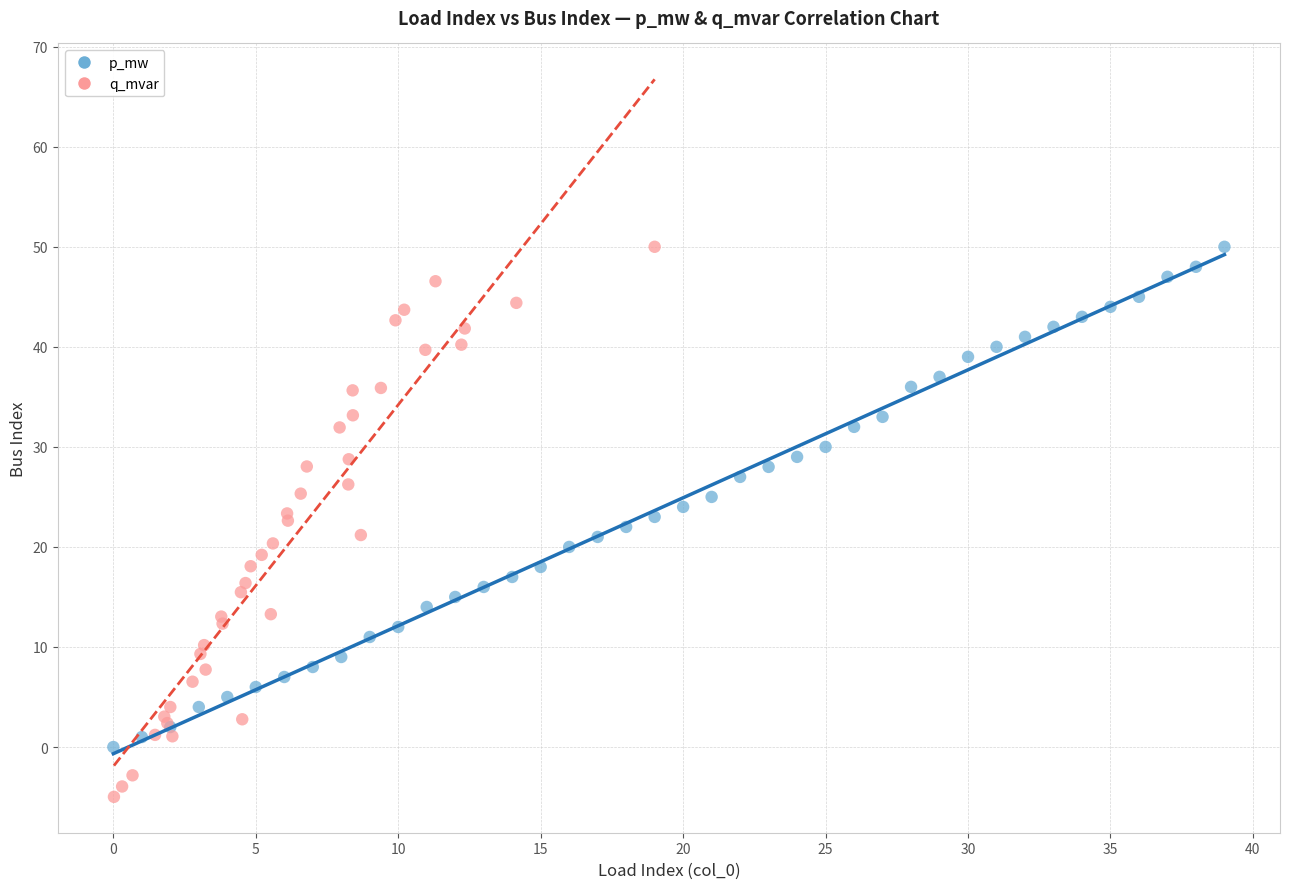

Which series has the widest spread of Y values?

q_mvar